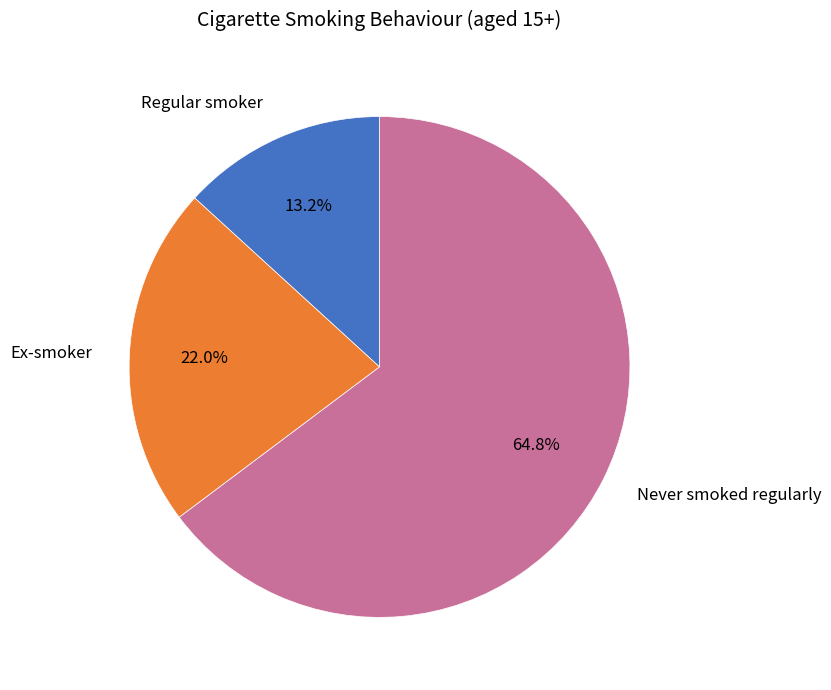

What percentage is the Regular smoker slice, to the nearest percent?

13%